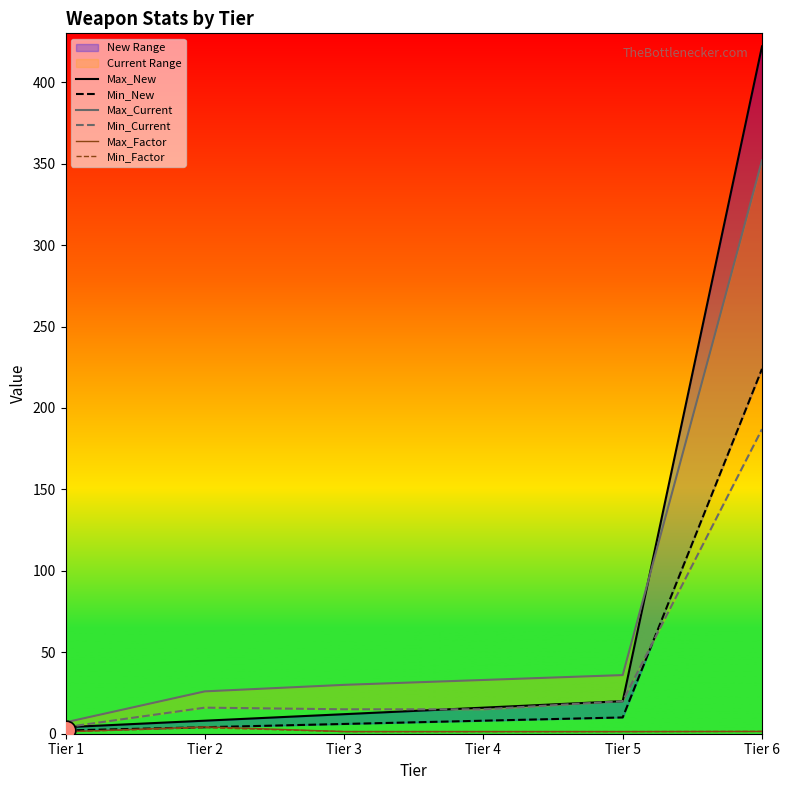

Which series has the widest spread of Y values?

Max_New